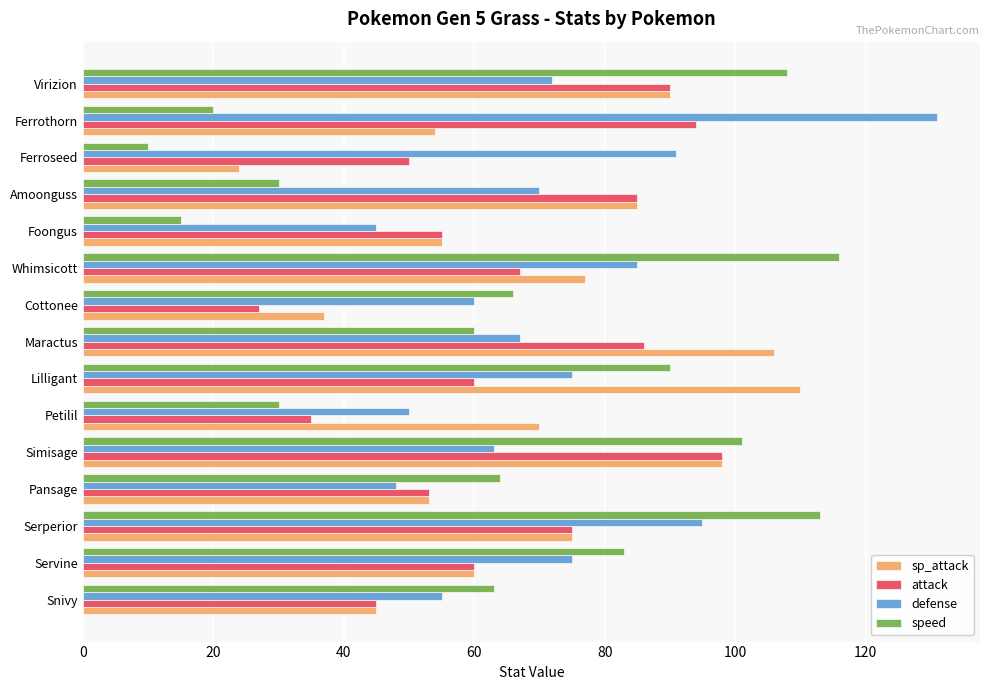

Rank the series by their maximum value, from lowest to highest.

attack, sp_attack, speed, defense